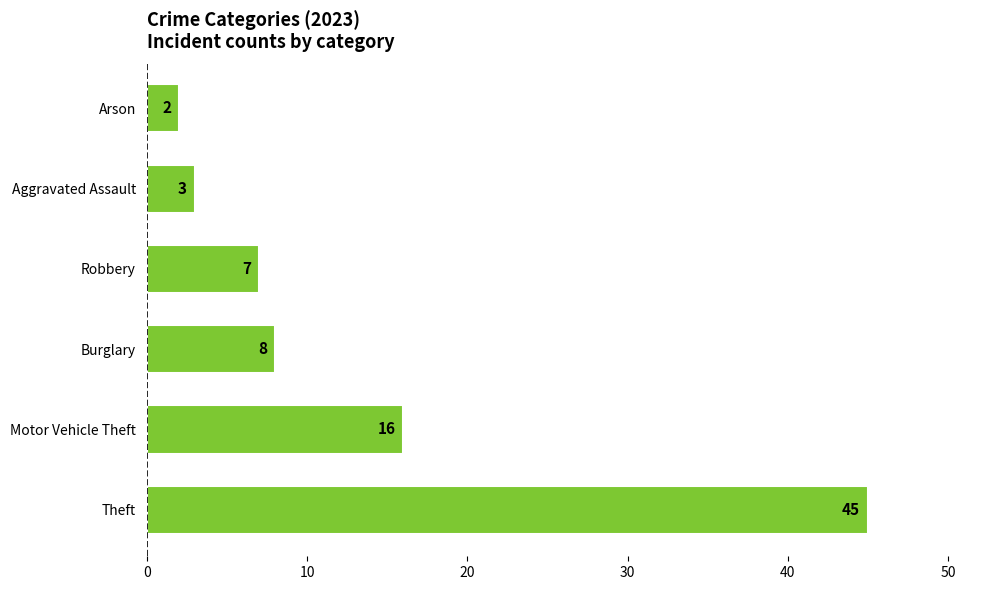

How many series are shown in this chart?

1